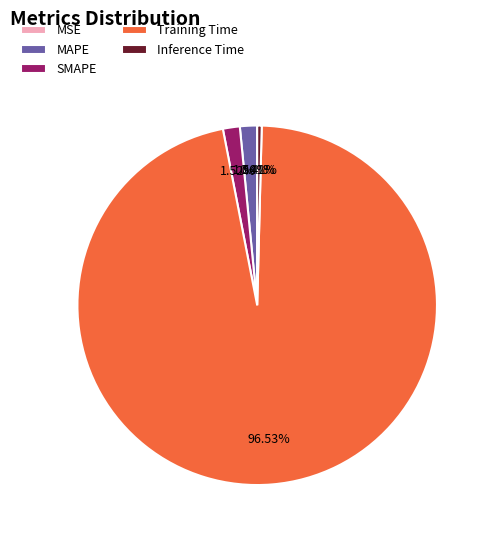

Which slice represents more than half of the pie?

Training Time